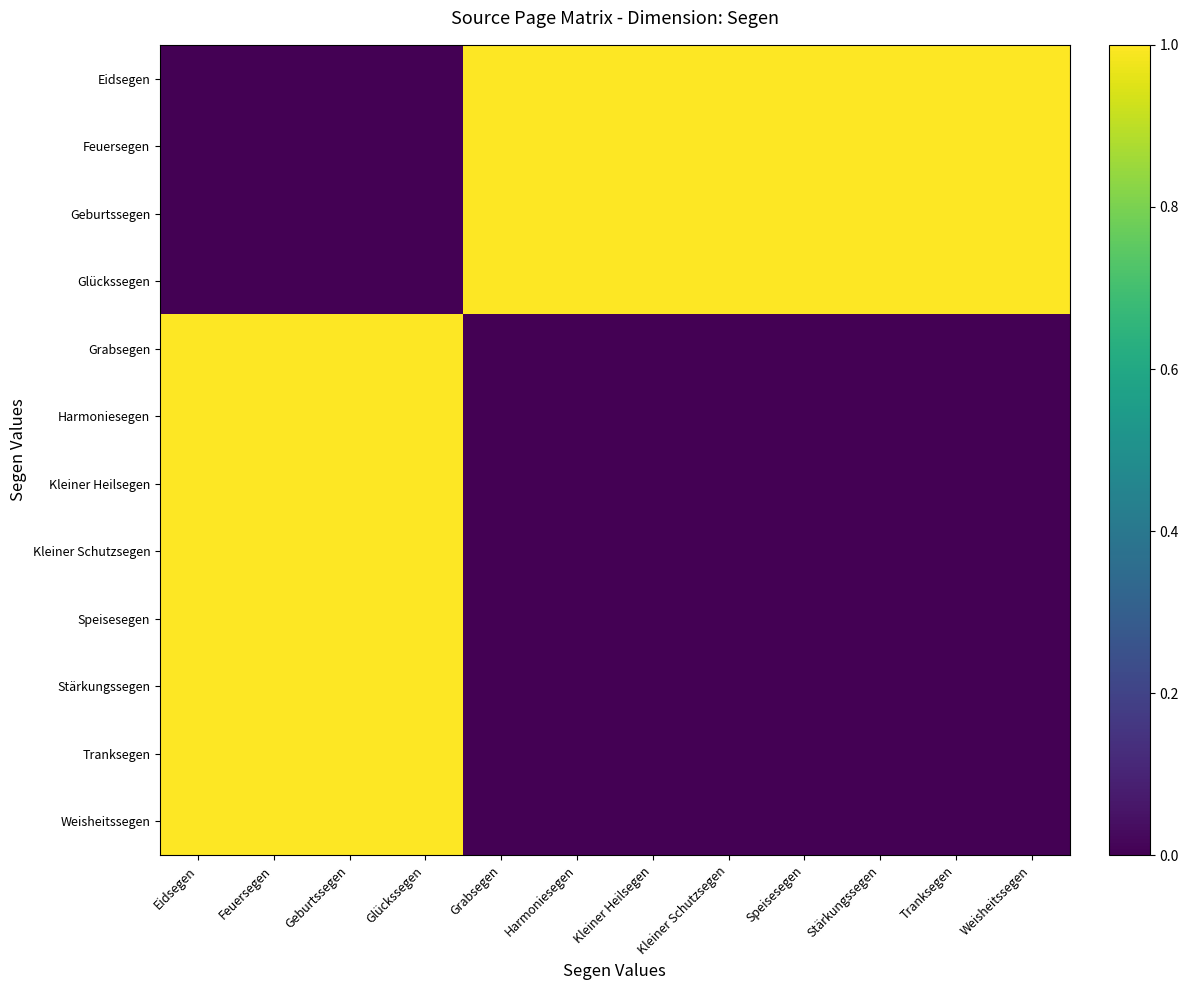

Reading left to right, what are all the values shown in this chart?

Eidsegen: Eidsegen=0	Feuersegen=0	Geburtssegen=0	Glückssegen=0	Grabsegen=1	Harmoniesegen=1	Kleiner Heilsegen=1	Kleiner Schutzsegen=1	Speisesegen=1	Stärkungssegen=1	Tranksegen=1	Weisheitssegen=1
Feuersegen: Eidsegen=0	Feuersegen=0	Geburtssegen=0	Glückssegen=0	Grabsegen=1	Harmoniesegen=1	Kleiner Heilsegen=1	Kleiner Schutzsegen=1	Speisesegen=1	Stärkungssegen=1	Tranksegen=1	Weisheitssegen=1
Geburtssegen: Eidsegen=0	Feuersegen=0	Geburtssegen=0	Glückssegen=0	Grabsegen=1	Harmoniesegen=1	Kleiner Heilsegen=1	Kleiner Schutzsegen=1	Speisesegen=1	Stärkungssegen=1	Tranksegen=1	Weisheitssegen=1
Glückssegen: Eidsegen=0	Feuersegen=0	Geburtssegen=0	Glückssegen=0	Grabsegen=1	Harmoniesegen=1	Kleiner Heilsegen=1	Kleiner Schutzsegen=1	Speisesegen=1	Stärkungssegen=1	Tranksegen=1	Weisheitssegen=1
Grabsegen: Eidsegen=1	Feuersegen=1	Geburtssegen=1	Glückssegen=1	Grabsegen=0	Harmoniesegen=0	Kleiner Heilsegen=0	Kleiner Schutzsegen=0	Speisesegen=0	Stärkungssegen=0	Tranksegen=0	Weisheitssegen=0
Harmoniesegen: Eidsegen=1	Feuersegen=1	Geburtssegen=1	Glückssegen=1	Grabsegen=0	Harmoniesegen=0	Kleiner Heilsegen=0	Kleiner Schutzsegen=0	Speisesegen=0	Stärkungssegen=0	Tranksegen=0	Weisheitssegen=0
Kleiner Heilsegen: Eidsegen=1	Feuersegen=1	Geburtssegen=1	Glückssegen=1	Grabsegen=0	Harmoniesegen=0	Kleiner Heilsegen=0	Kleiner Schutzsegen=0	Speisesegen=0	Stärkungssegen=0	Tranksegen=0	Weisheitssegen=0
Kleiner Schutzsegen: Eidsegen=1	Feuersegen=1	Geburtssegen=1	Glückssegen=1	Grabsegen=0	Harmoniesegen=0	Kleiner Heilsegen=0	Kleiner Schutzsegen=0	Speisesegen=0	Stärkungssegen=0	Tranksegen=0	Weisheitssegen=0
Speisesegen: Eidsegen=1	Feuersegen=1	Geburtssegen=1	Glückssegen=1	Grabsegen=0	Harmoniesegen=0	Kleiner Heilsegen=0	Kleiner Schutzsegen=0	Speisesegen=0	Stärkungssegen=0	Tranksegen=0	Weisheitssegen=0
Stärkungssegen: Eidsegen=1	Feuersegen=1	Geburtssegen=1	Glückssegen=1	Grabsegen=0	Harmoniesegen=0	Kleiner Heilsegen=0	Kleiner Schutzsegen=0	Speisesegen=0	Stärkungssegen=0	Tranksegen=0	Weisheitssegen=0
Tranksegen: Eidsegen=1	Feuersegen=1	Geburtssegen=1	Glückssegen=1	Grabsegen=0	Harmoniesegen=0	Kleiner Heilsegen=0	Kleiner Schutzsegen=0	Speisesegen=0	Stärkungssegen=0	Tranksegen=0	Weisheitssegen=0
Weisheitssegen: Eidsegen=1	Feuersegen=1	Geburtssegen=1	Glückssegen=1	Grabsegen=0	Harmoniesegen=0	Kleiner Heilsegen=0	Kleiner Schutzsegen=0	Speisesegen=0	Stärkungssegen=0	Tranksegen=0	Weisheitssegen=0